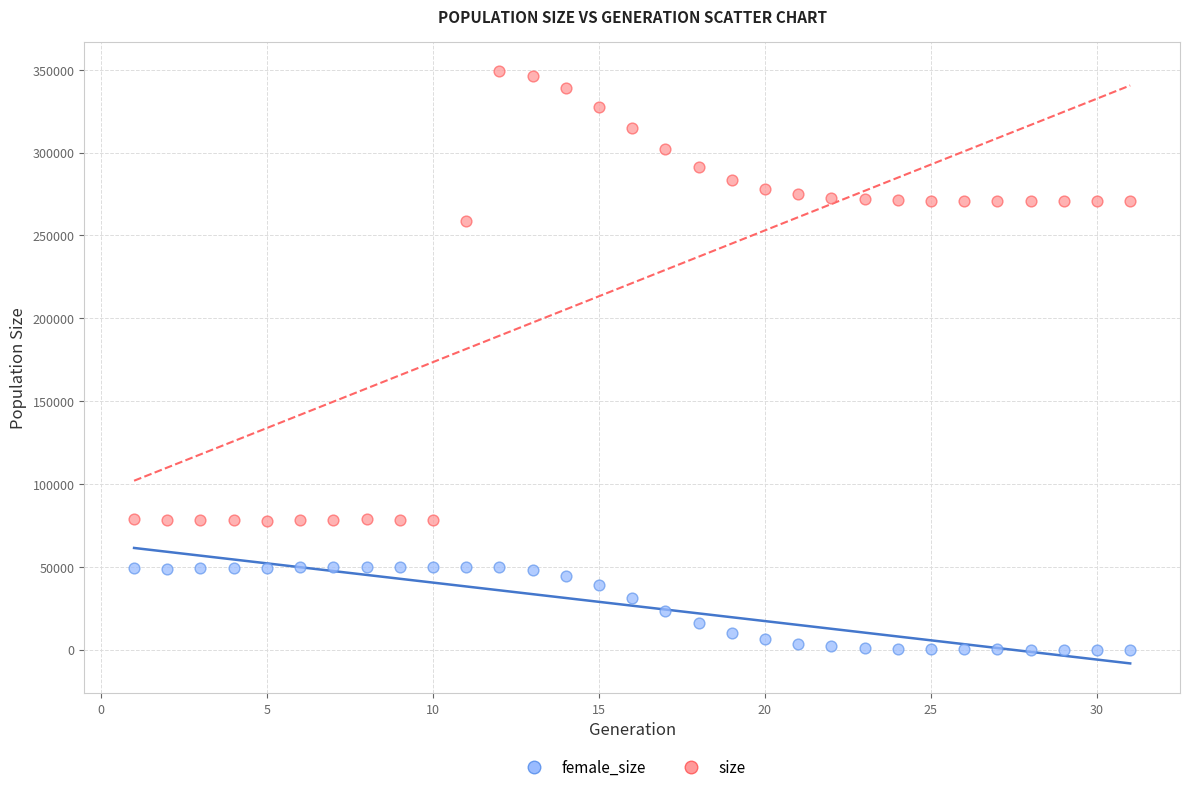

Across all data points, what is the range of Y values (max minus min)?

349107